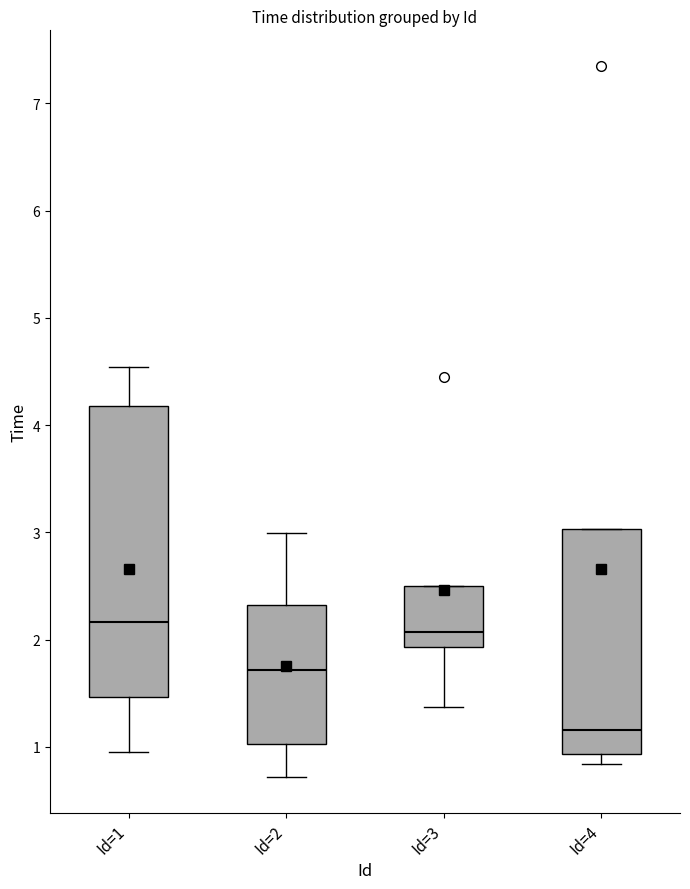

Reading left to right, transcribe this box plot: for each box, give where its median line is, the range the box spans, and where its two whiskers end, as read against the y-axis. The values are not printed on the chart, so give them approximately, as read against the axis.

Id=1: median 2.2, box 1.5 to 4.2, whiskers 1.0 to 4.5
Id=2: median 1.7, box 1.0 to 2.3, whiskers 0.7 to 3.0
Id=3: median 2.1, box 1.9 to 2.5, whiskers 1.4 to 2.5
Id=4: median 1.2, box 0.9 to 3.0, whiskers 0.8 to 3.0